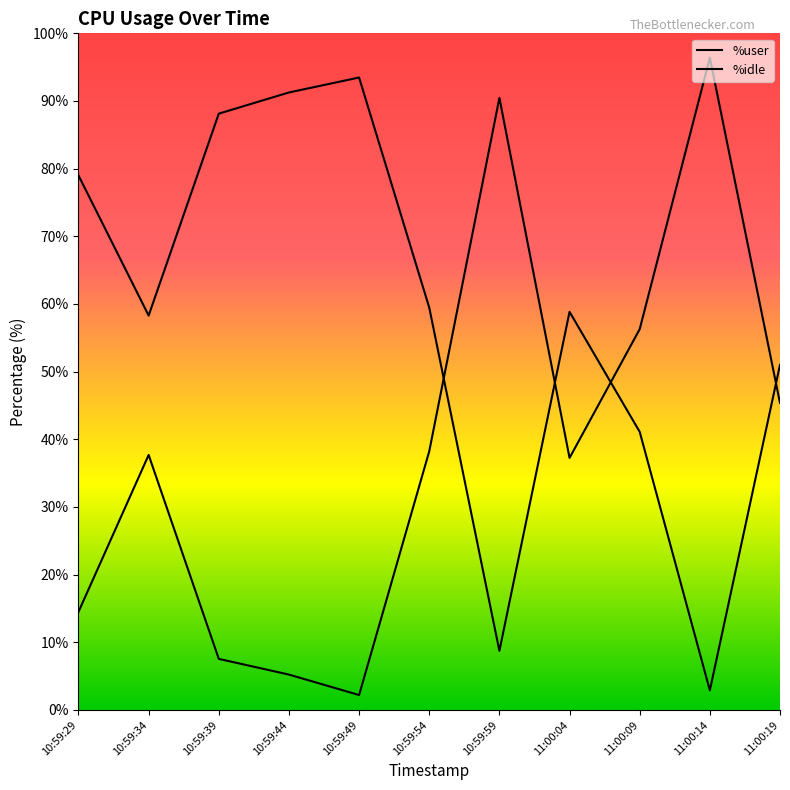

What is the greatest value displayed?

96.4